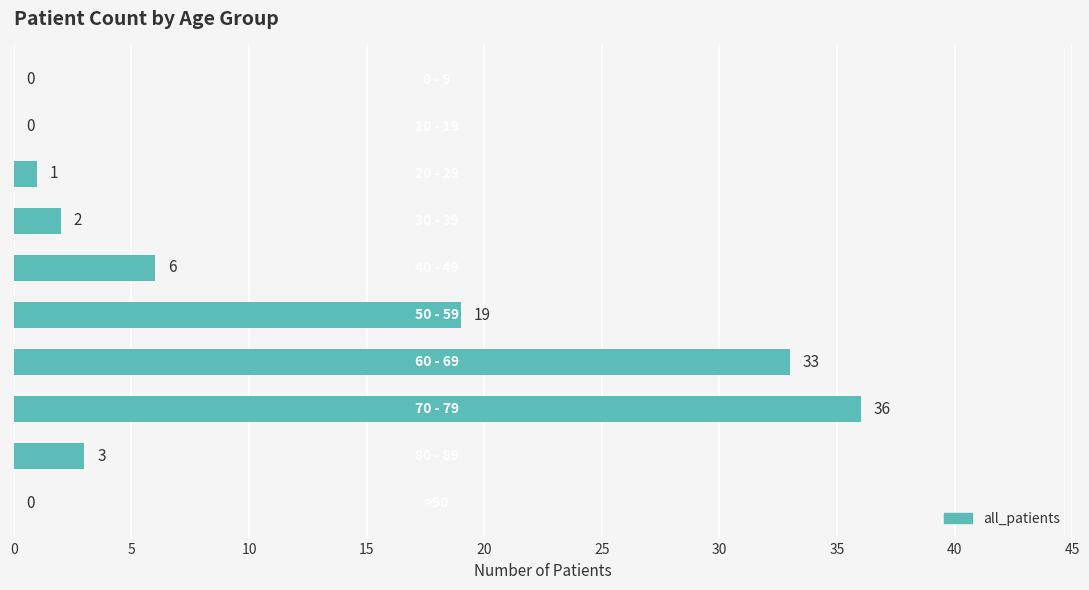

What is the maximum value shown in the chart?

36